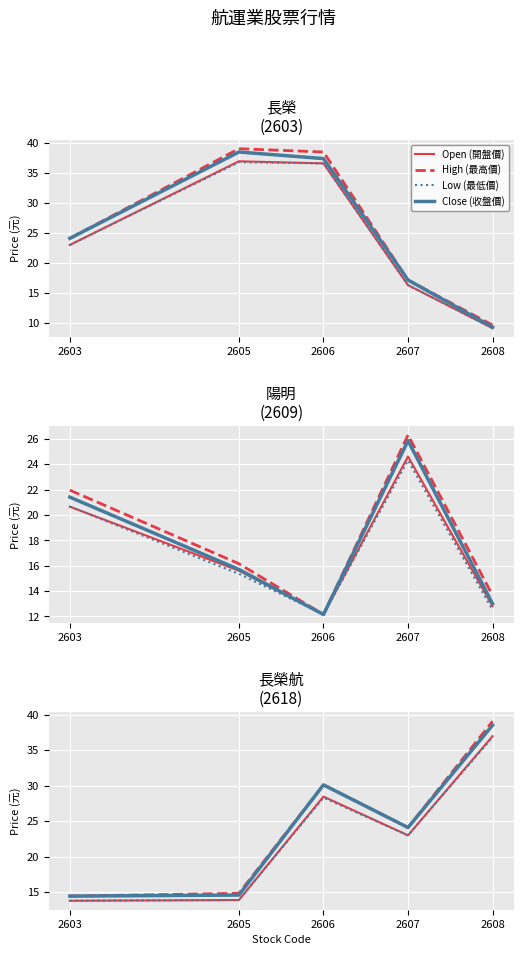

The High (最高價) series shows 55.6 at 2608. True or false?

False